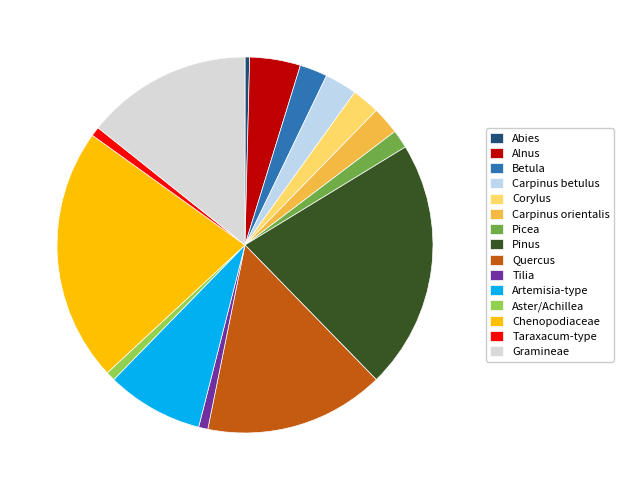

What is the smallest slice in the pie chart?

Abies